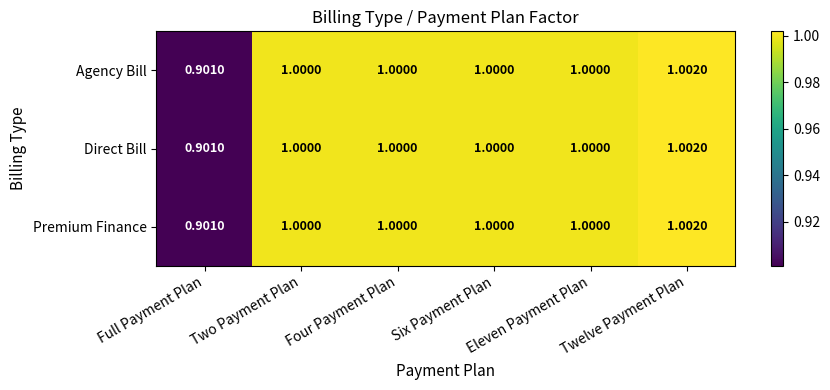

Which category has the lowest value in the Direct Bill series?

Full Payment Plan